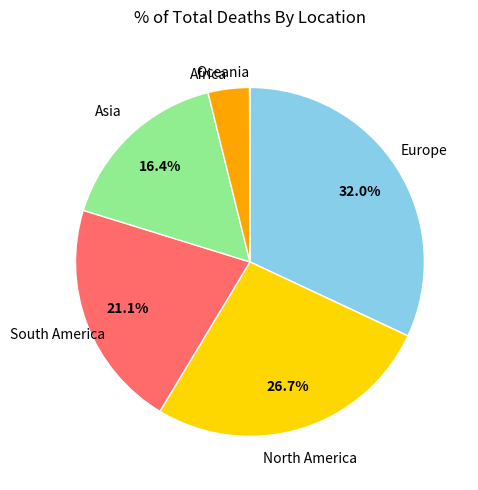

Does any single category account for the majority?

No